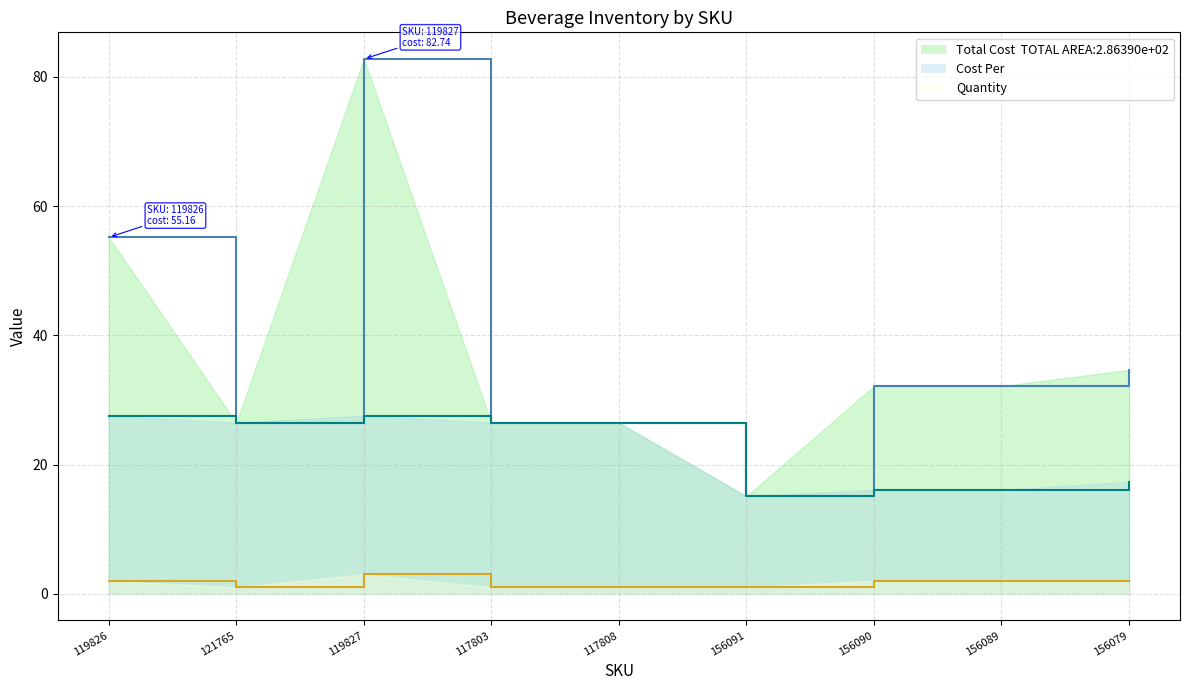

What is the maximum value for Cost Per?

27.6